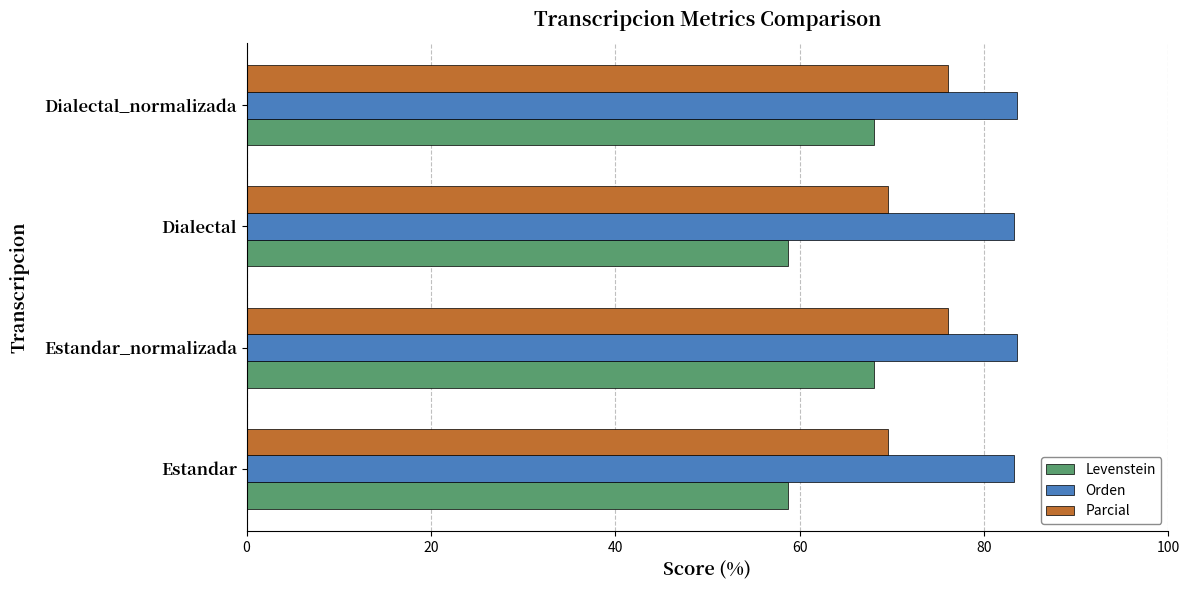

What is the sum of the Parcial values at Estandar and Dialectal?

139.2